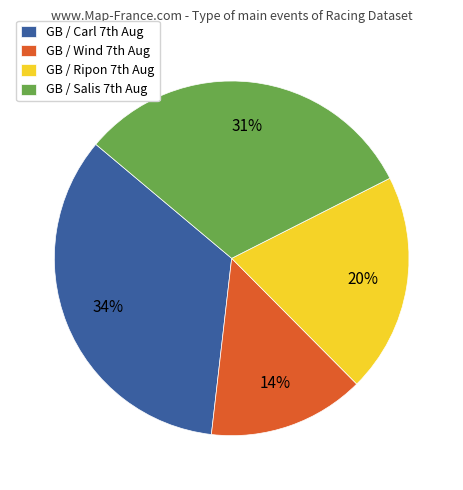

To the nearest percent, what is the difference between the largest and smallest slice percentages?

20%